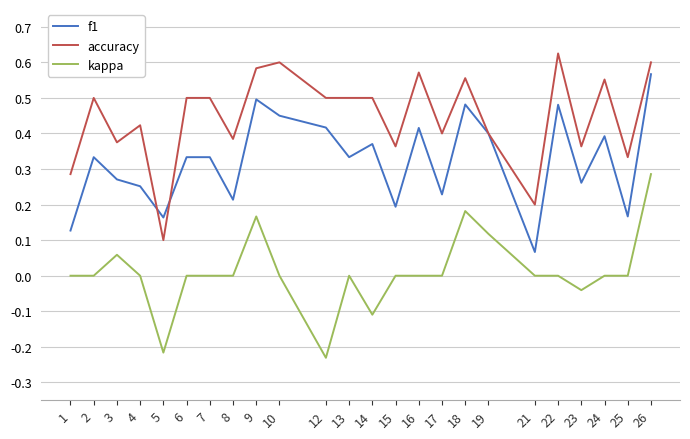

How many lines are shown in the chart?

3